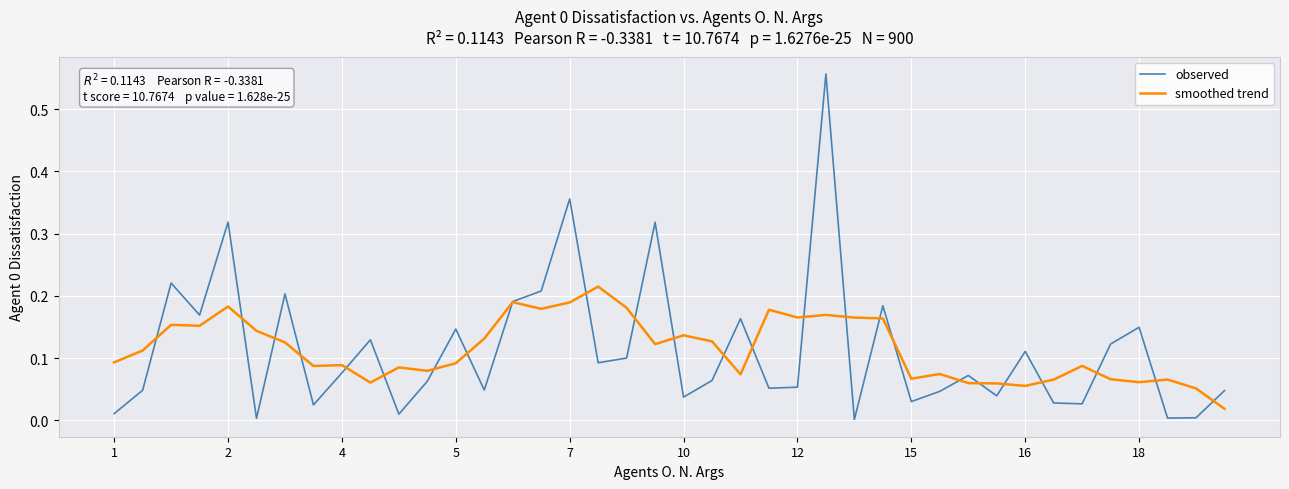

List the series in order of their peak value, lowest first.

smoothed trend, observed